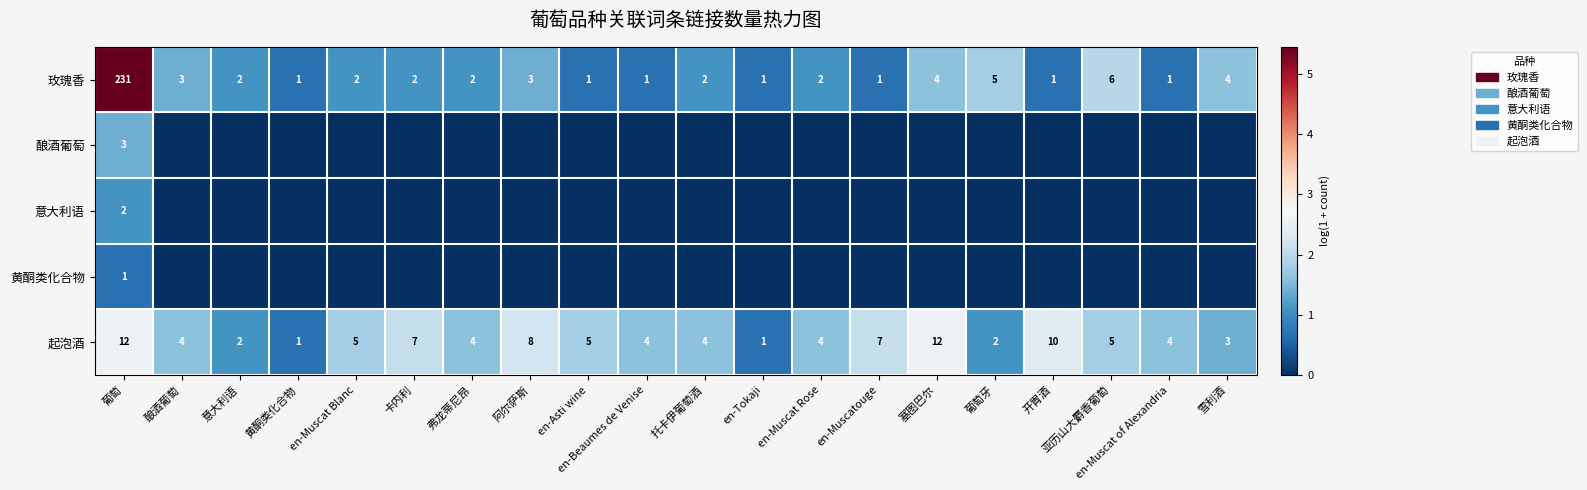

At which label does 起泡酒 first exceed 4?

葡萄